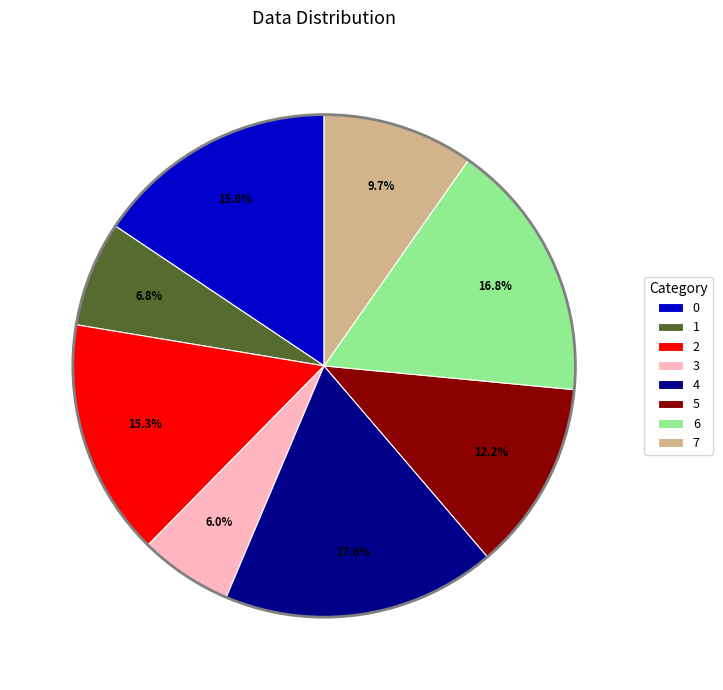

To the nearest percent, what portion does 5 represent?

12%